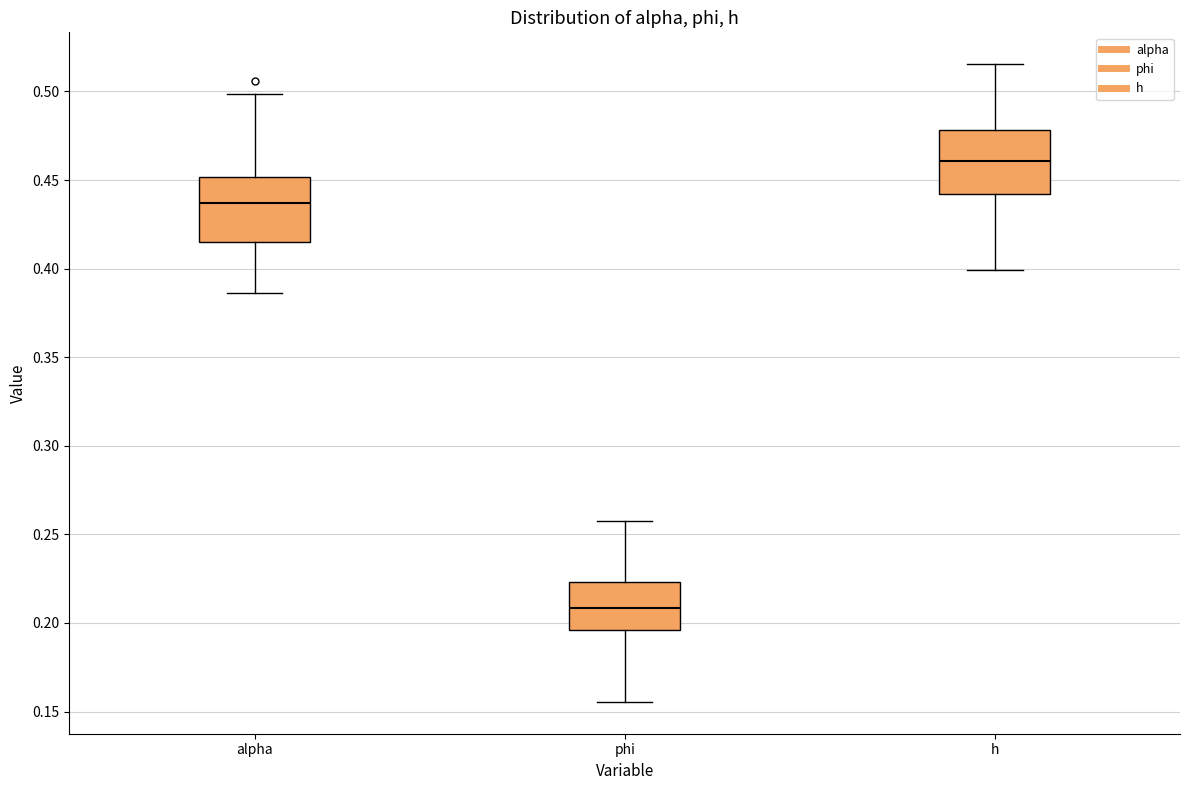

Which box's median line is the highest?

h